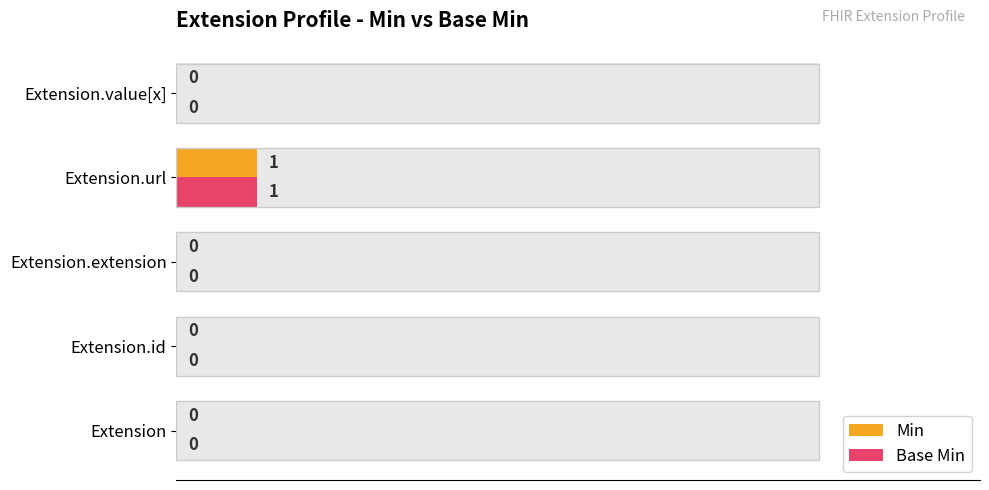

The value of Base Min at Extension.extension is 0. True or false?

False